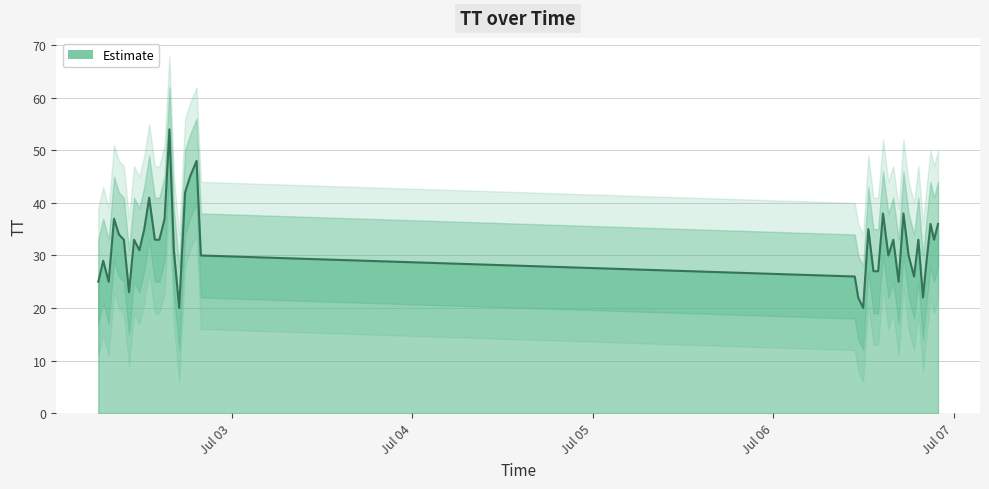

What is the highest value of the Estimate series?

54